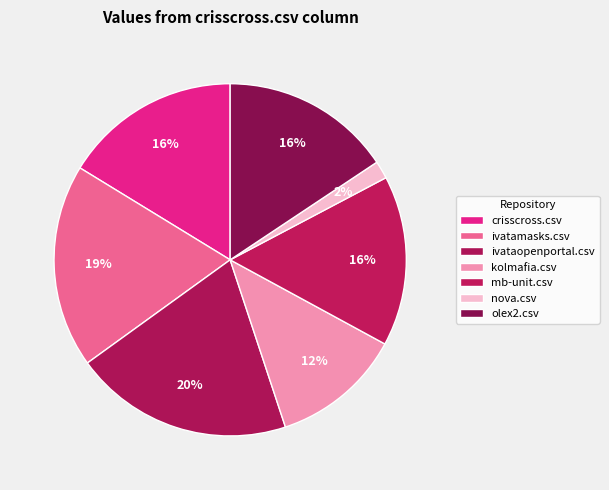

To the nearest percent, what is the average slice percentage?

14%